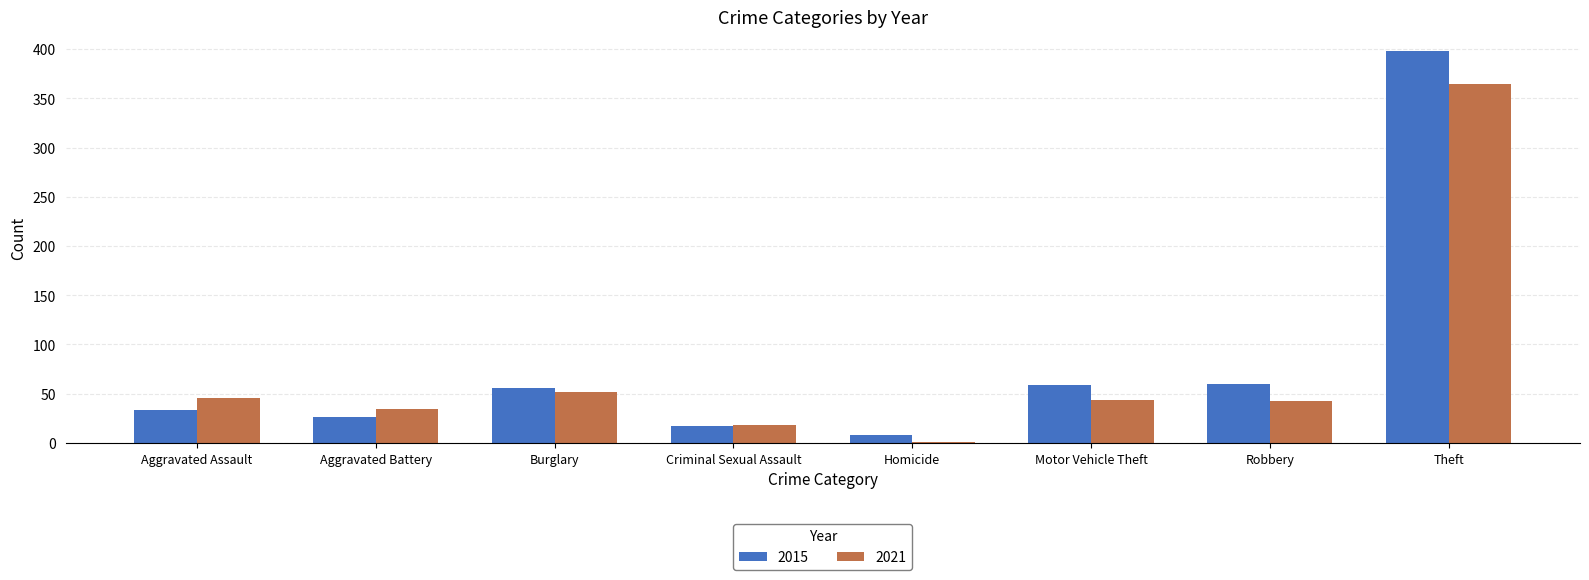

Between Criminal Sexual Assault and Motor Vehicle Theft, which series saw the biggest shift?

2015